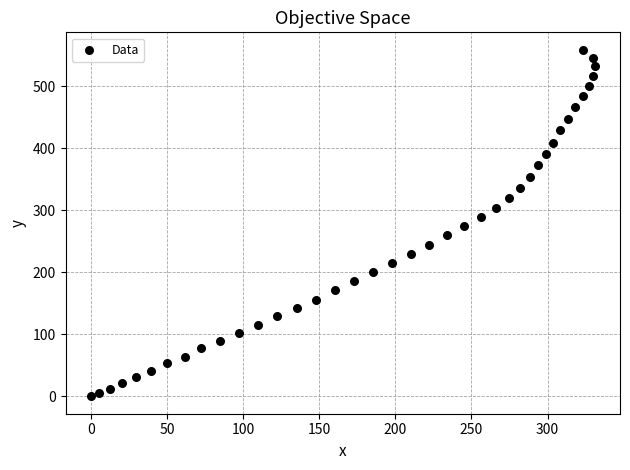

What is the range of X values (max minus min)?

331.0